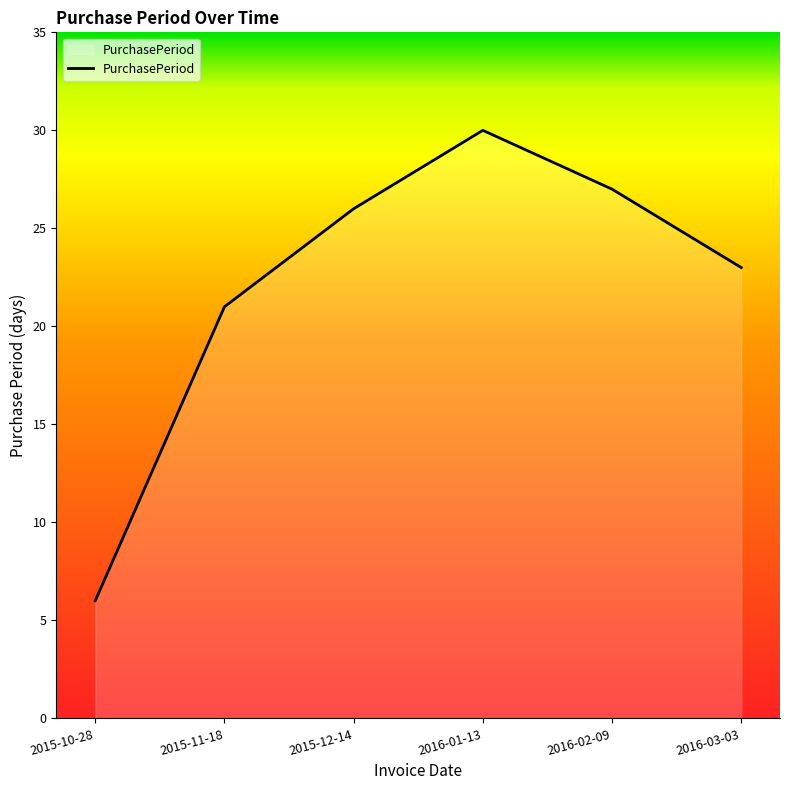

List the labels in order of value, largest first.

2016-01-13, 2016-02-09, 2015-12-14, 2016-03-03, 2015-11-18, 2015-10-28